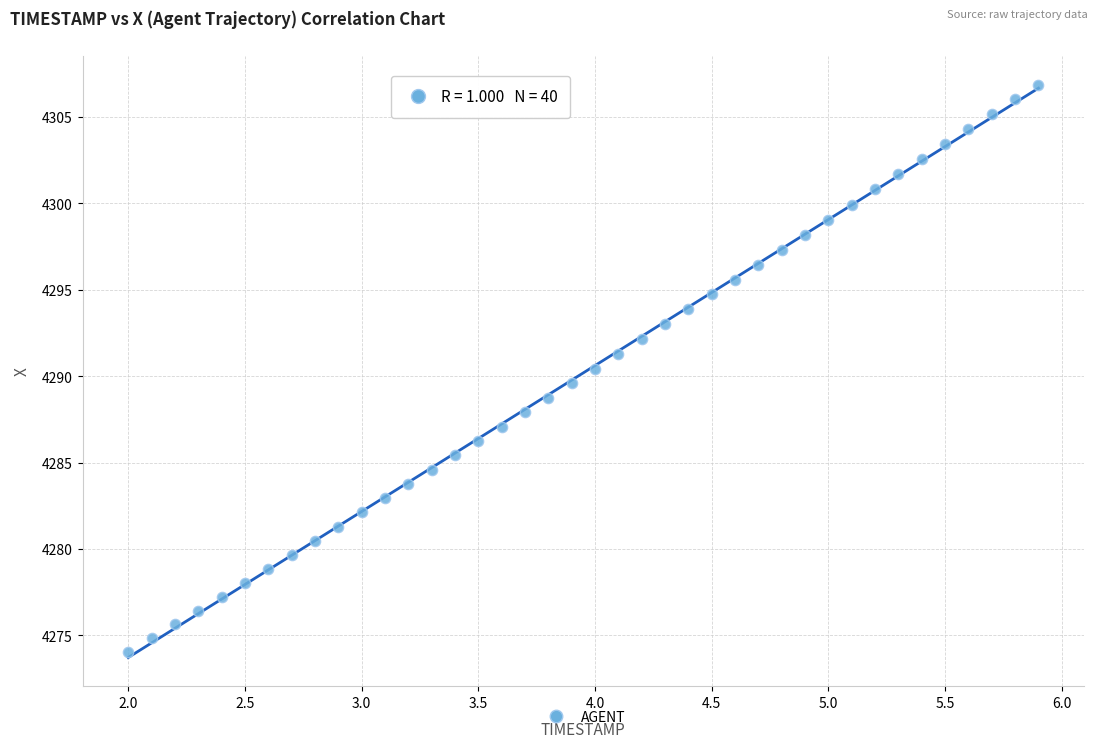

What is the range of X values (max minus min)?

3.9